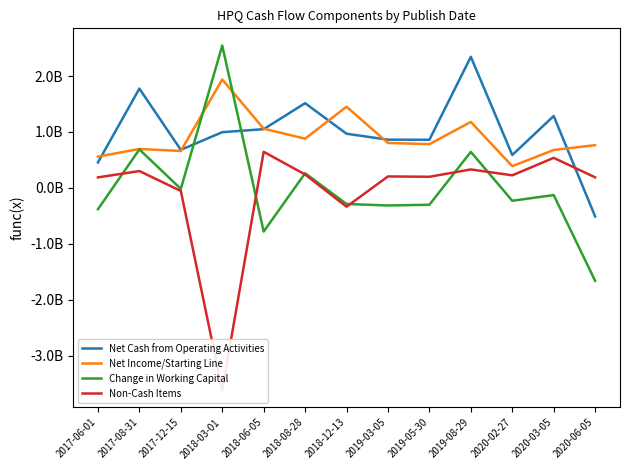

What is the sum of all Net Income/Starting Line values?

11836000000